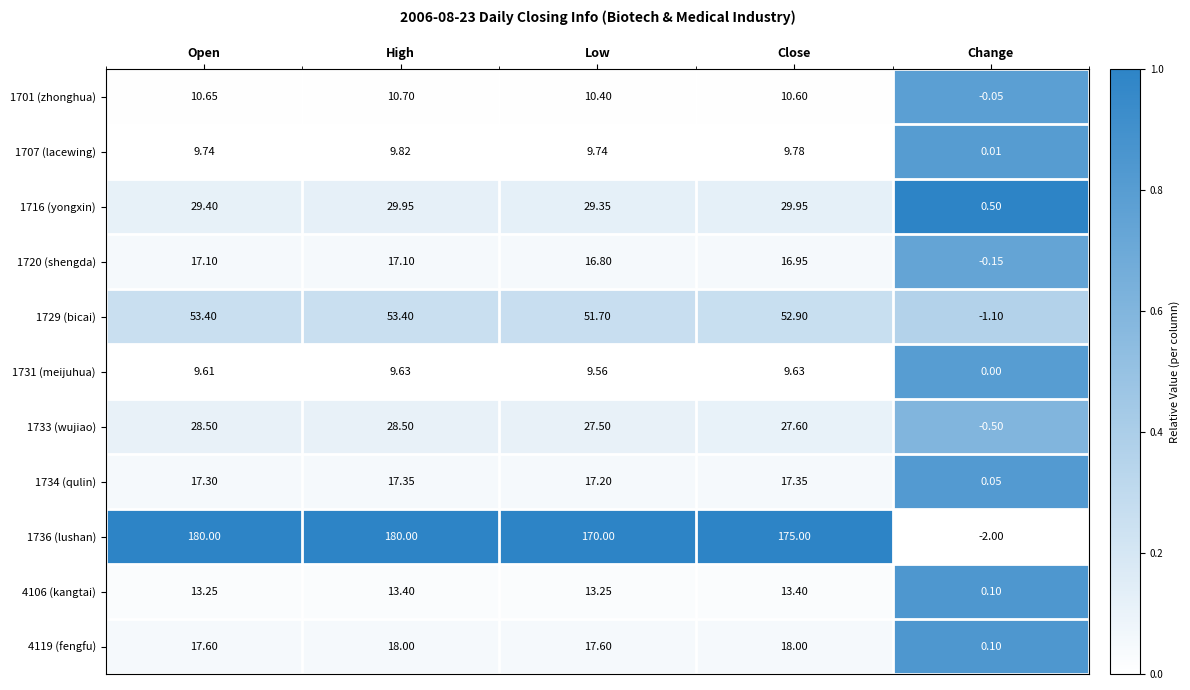

At which category is the sum across all series the highest?

High